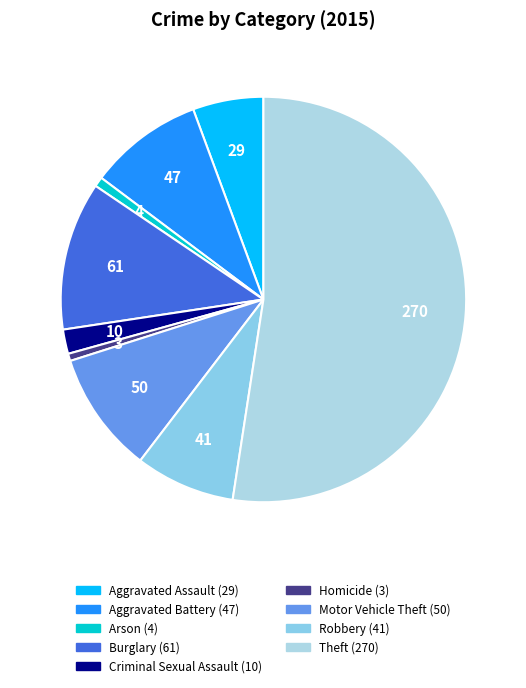

What is the largest slice in the pie chart?

Theft